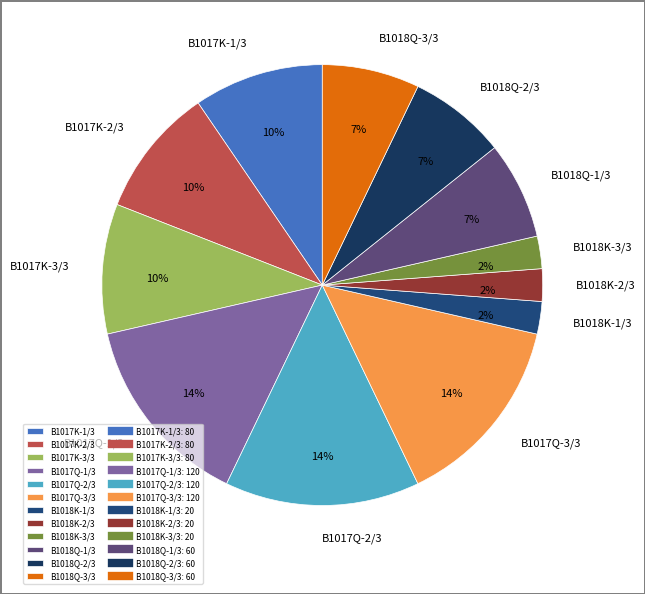

Does B1017Q-1/3 account for over 50% of the chart?

No